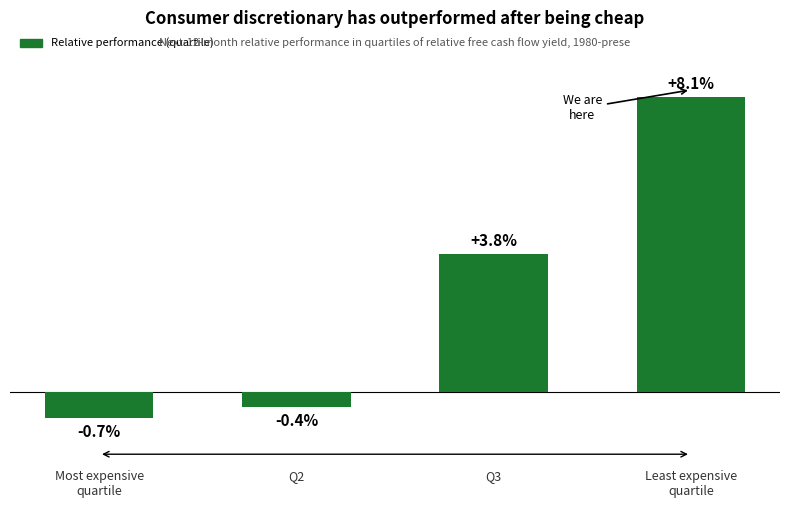

Where does the data first go above 3?

Q3